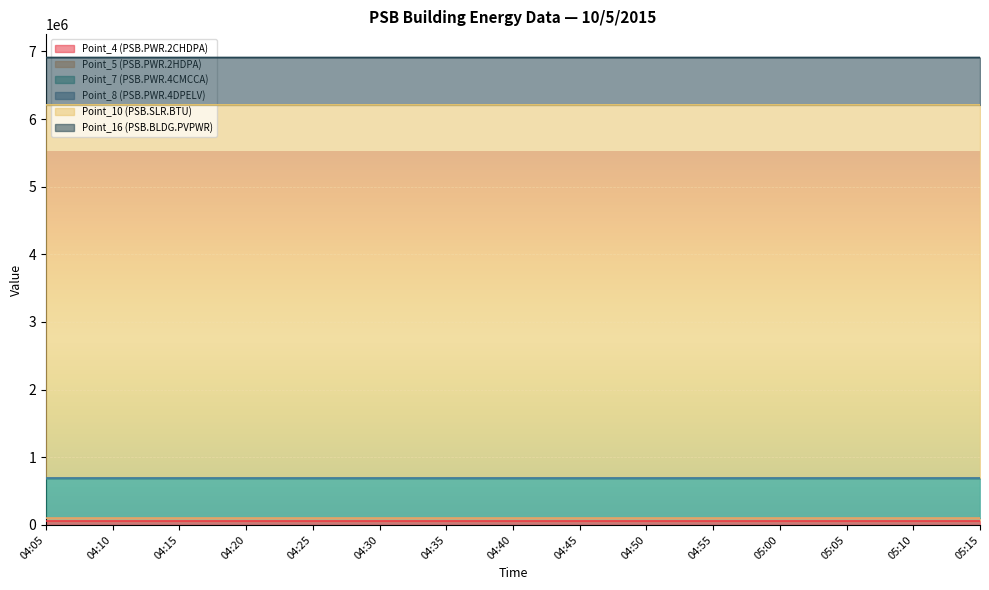

Is the value of Point_10 (PSB.SLR.BTU) at 04:35 greater than the value of Point_4 (PSB.PWR.2CHDPA) at 04:15?

Yes